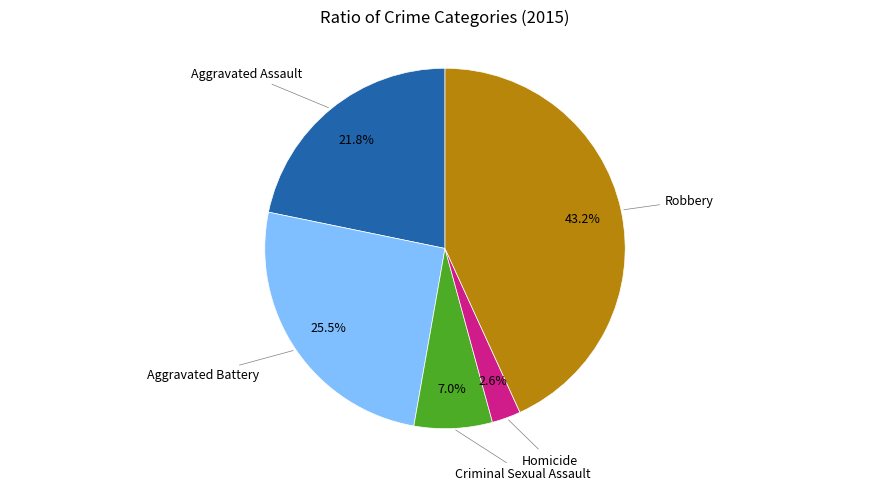

Is there any slice that represents more than half of the pie?

No